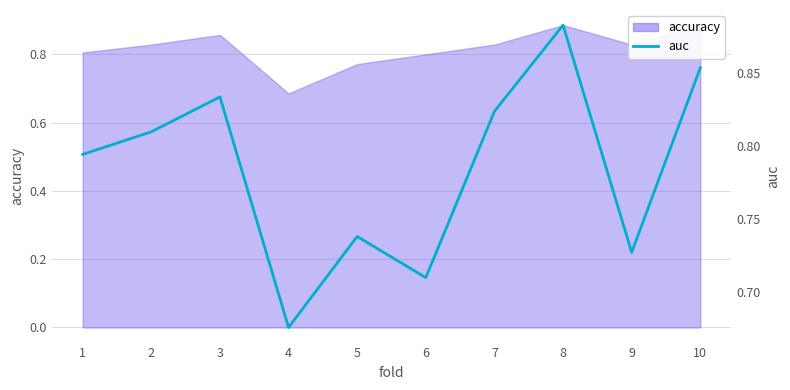

The chart shows a value of 0.7 at 5. True or false?

True